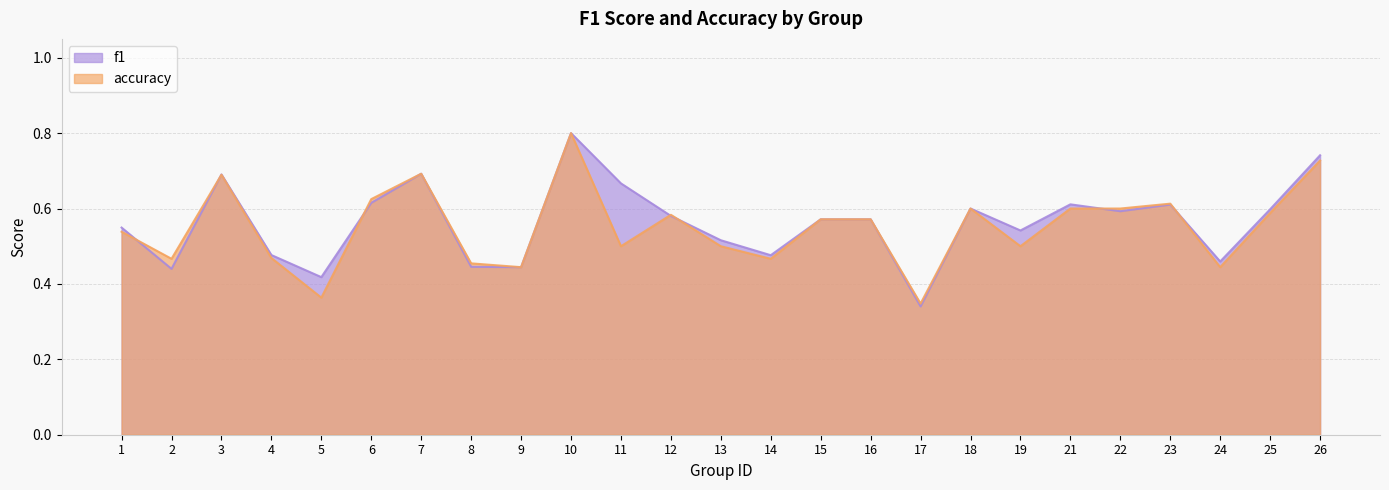

Which series changed the most between 8 and 18?

f1